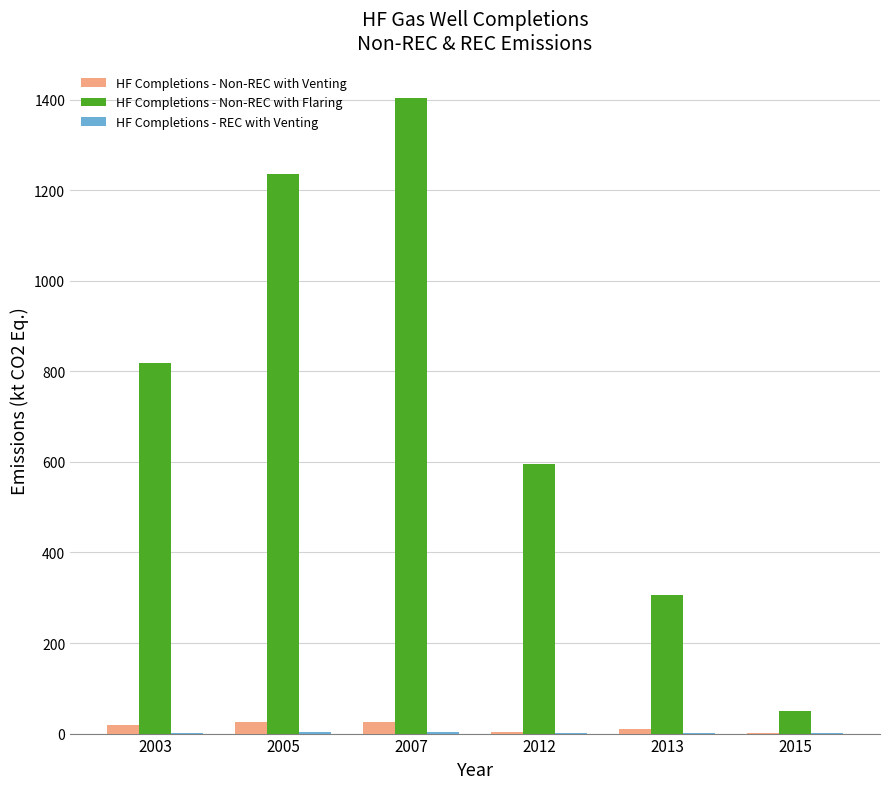

How many groups of bars are there?

6